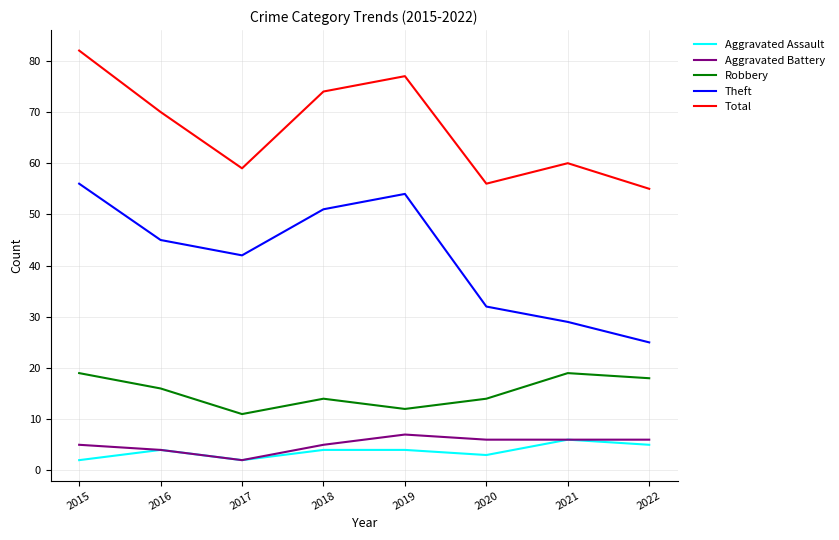

Which series has the widest spread of values?

Theft